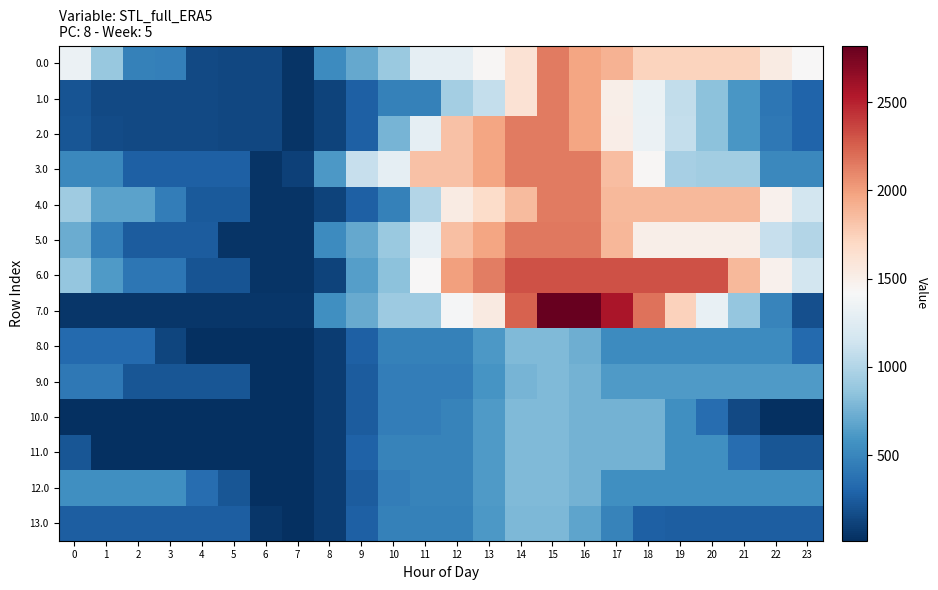

Which series changed the most between 8 and 14?

6.0